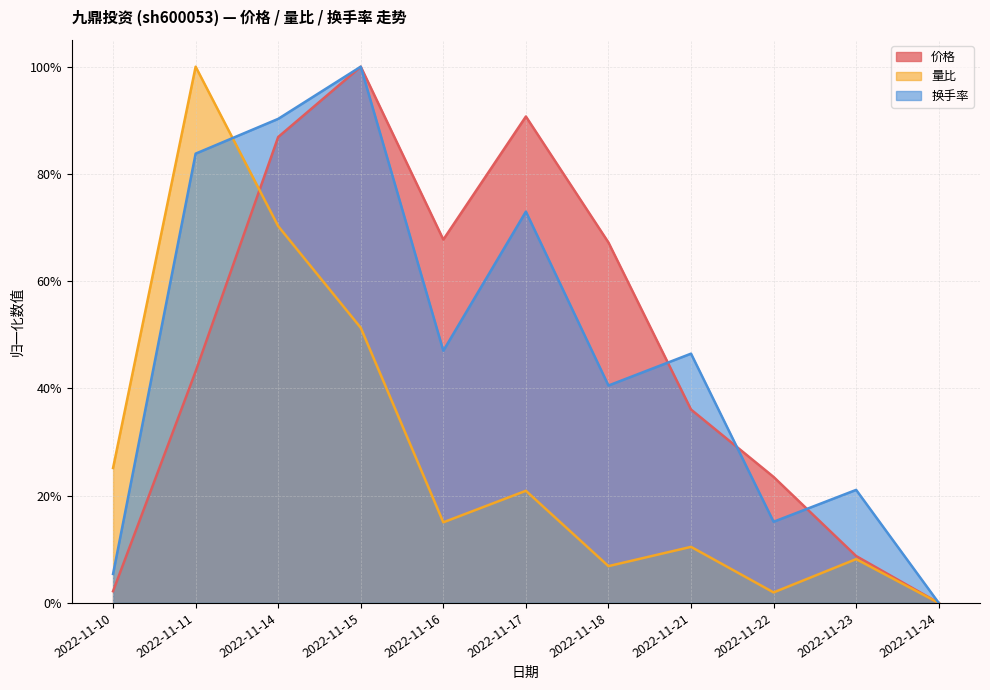

Is the value of 量比 at 2022-11-17 greater than the value of 价格 at 2022-11-16?

No